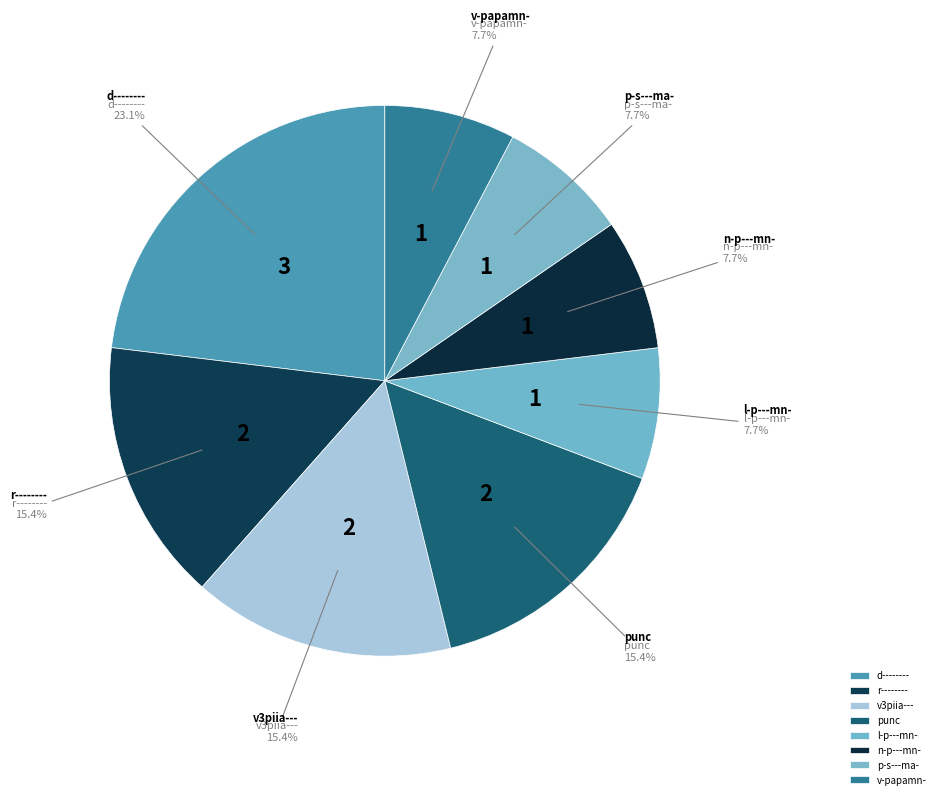

Does l-p---mn- represent more than half of the total?

No